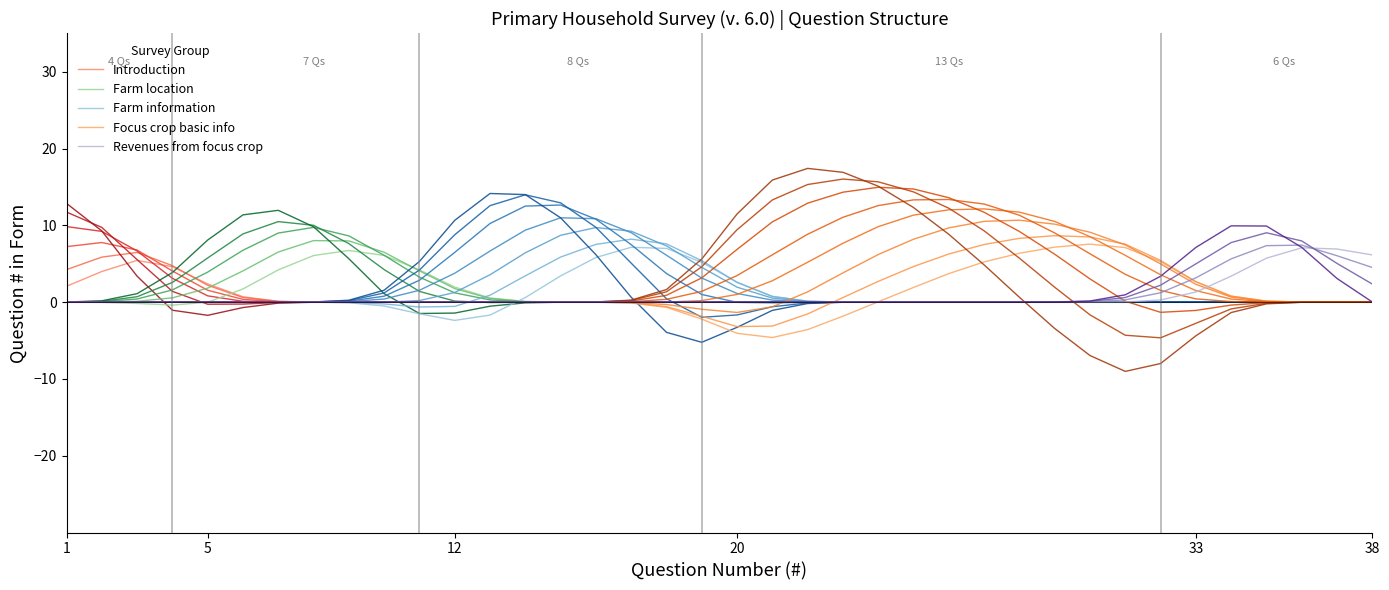

At which category does Revenues from focus crop reach its first local valley?

29